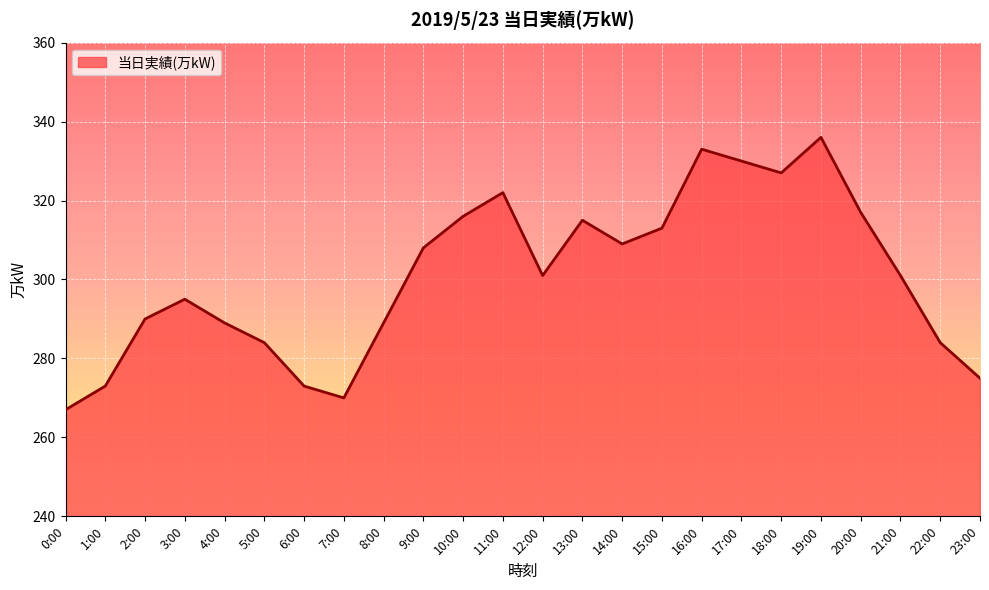

What is the approximate value at 10:00, to the nearest 10?

320